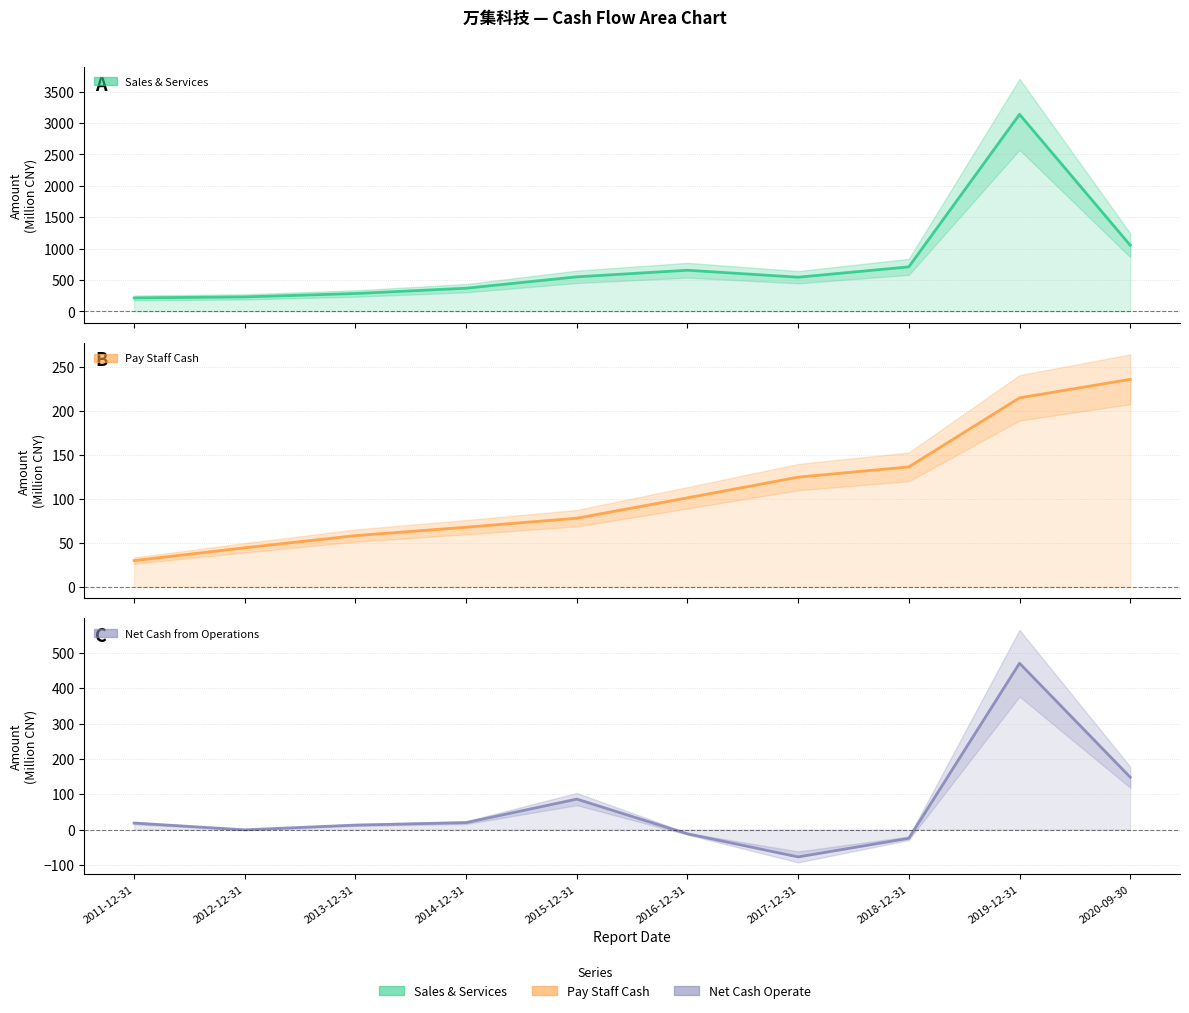

True or false: Sales & Services and Pay Staff Cash intersect in this chart.

False